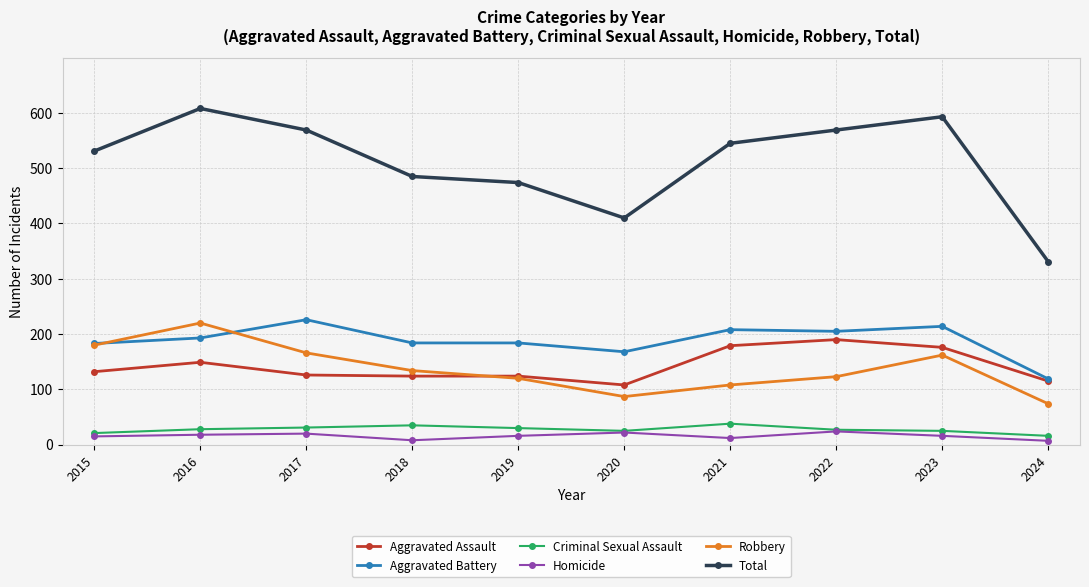

What is the value of the Homicide point at the 2nd from the left?

18